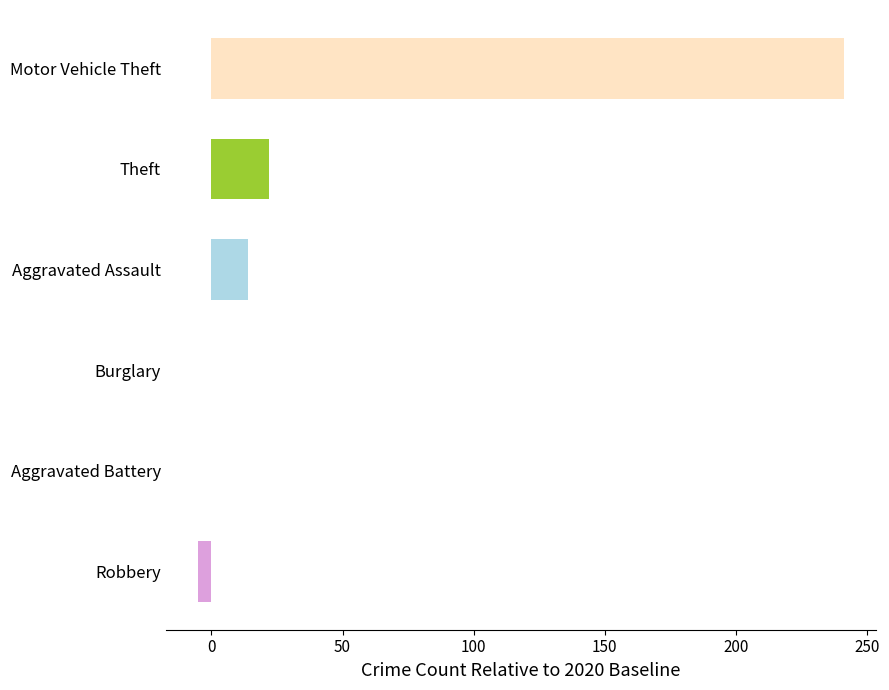

Reading bottom to top, extract all data points from this chart.

Robbery=-5	Aggravated Battery=0	Burglary=0	Aggravated Assault=14	Theft=22	Motor Vehicle Theft=241